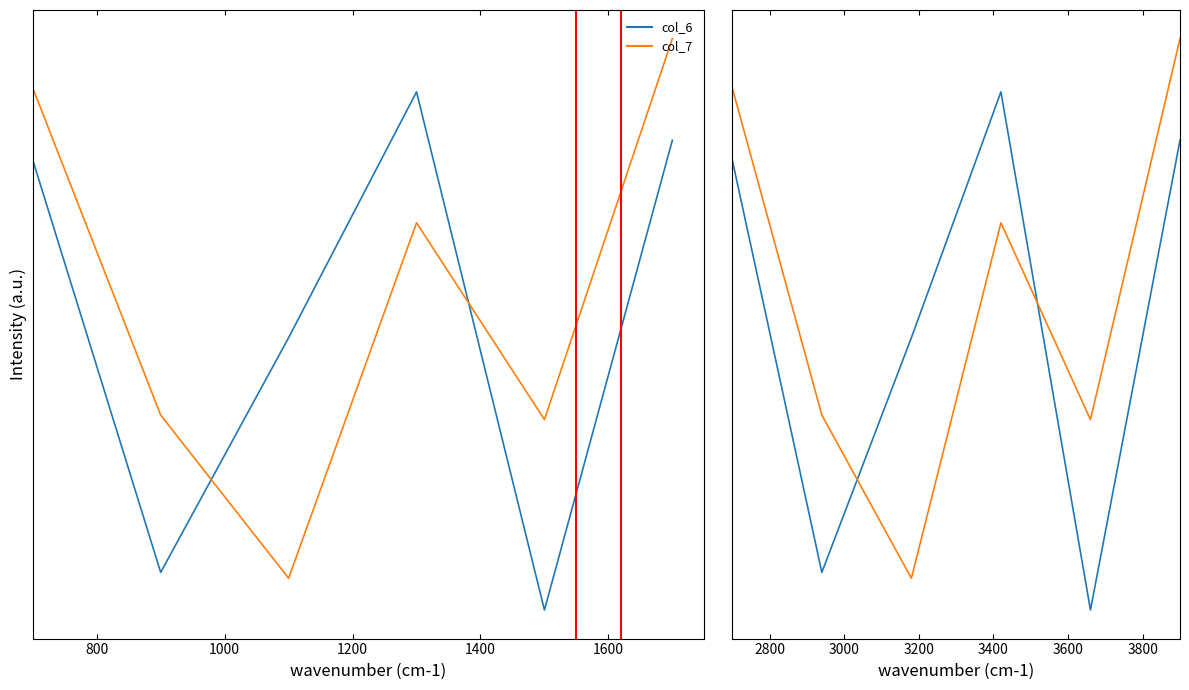

Does the chart have visible grid lines?

No